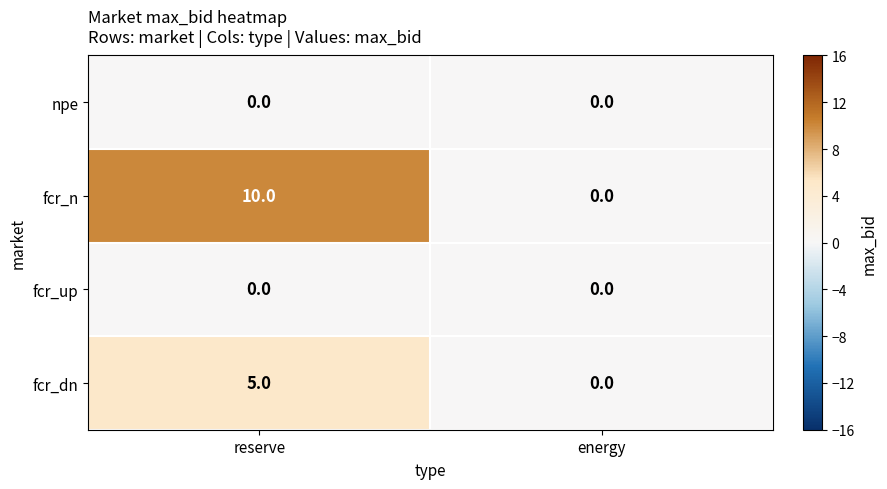

How many data points does each series have?

2